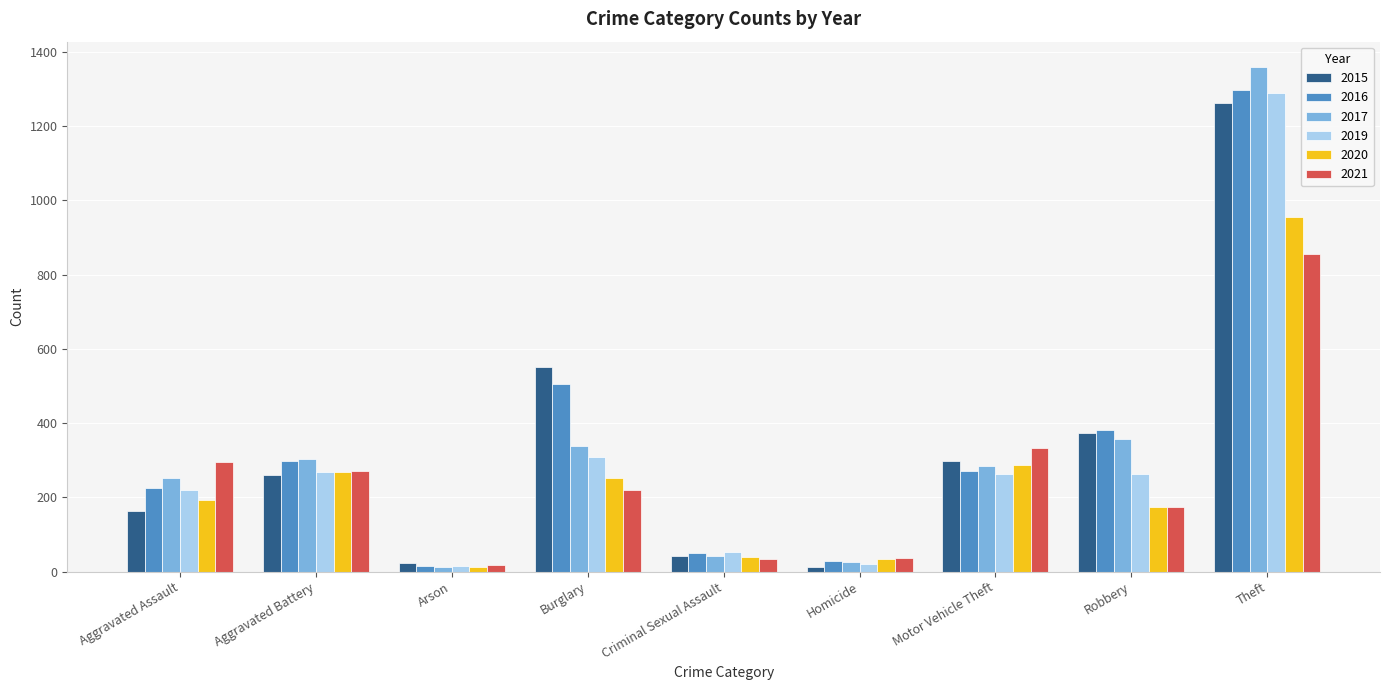

At which label does 2017 reach its peak?

Theft